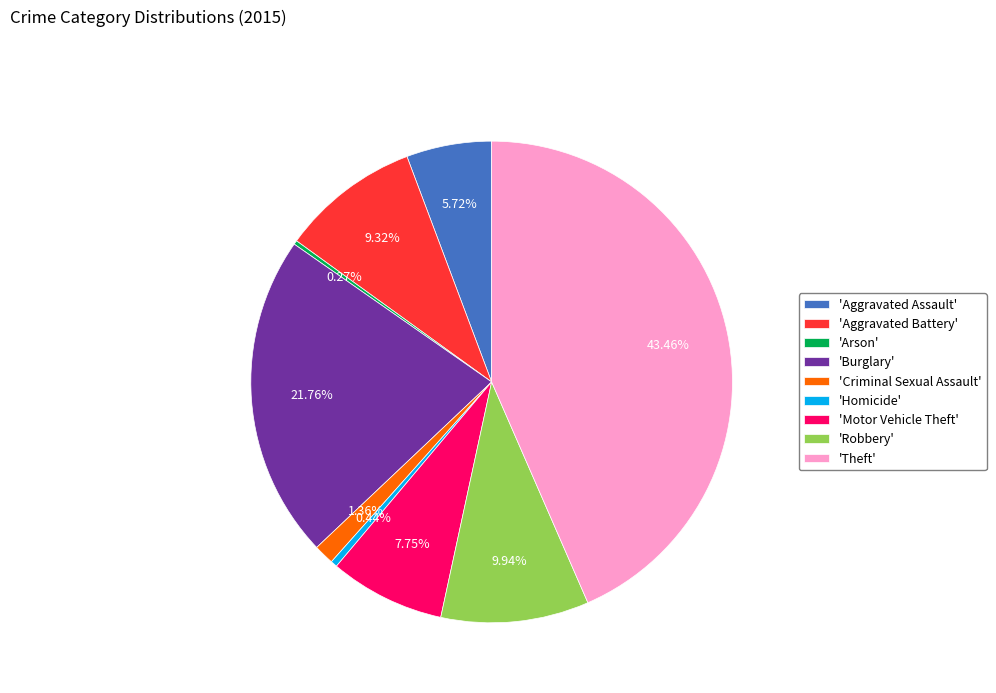

Does 'Theft' represent more than half of the total?

No